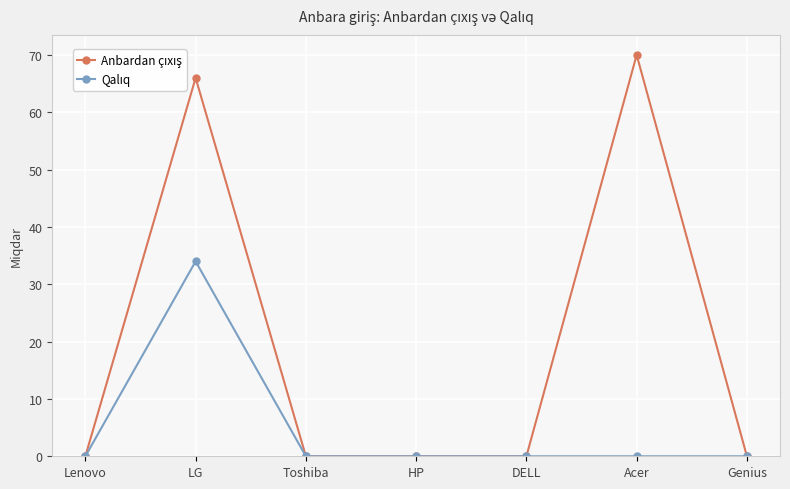

What position from the right is HP?

4